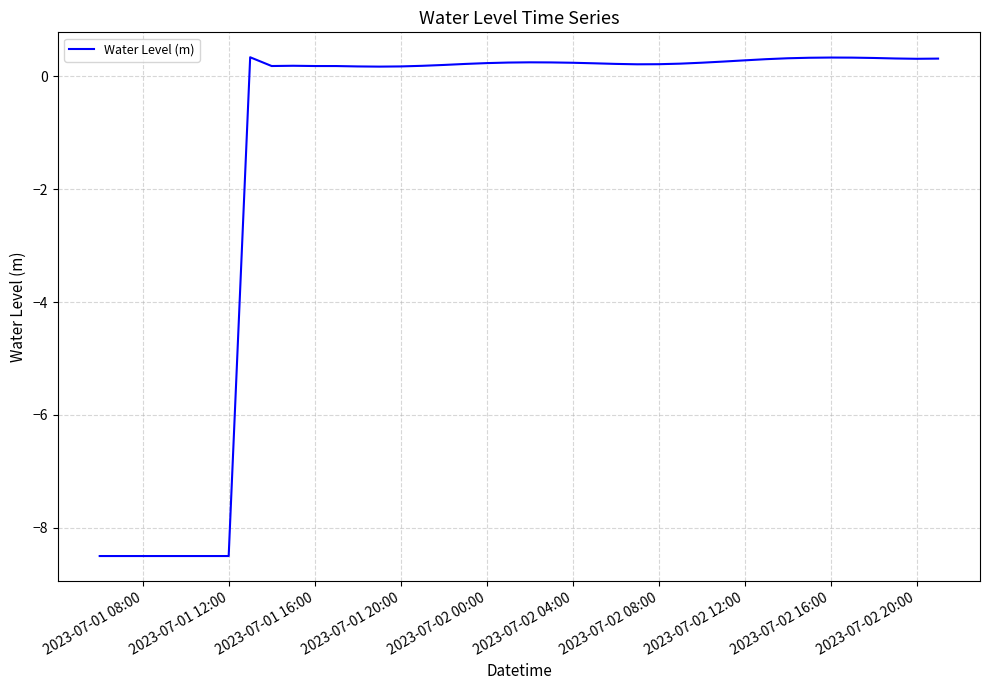

What is the minimum value shown in the chart?

-8.5